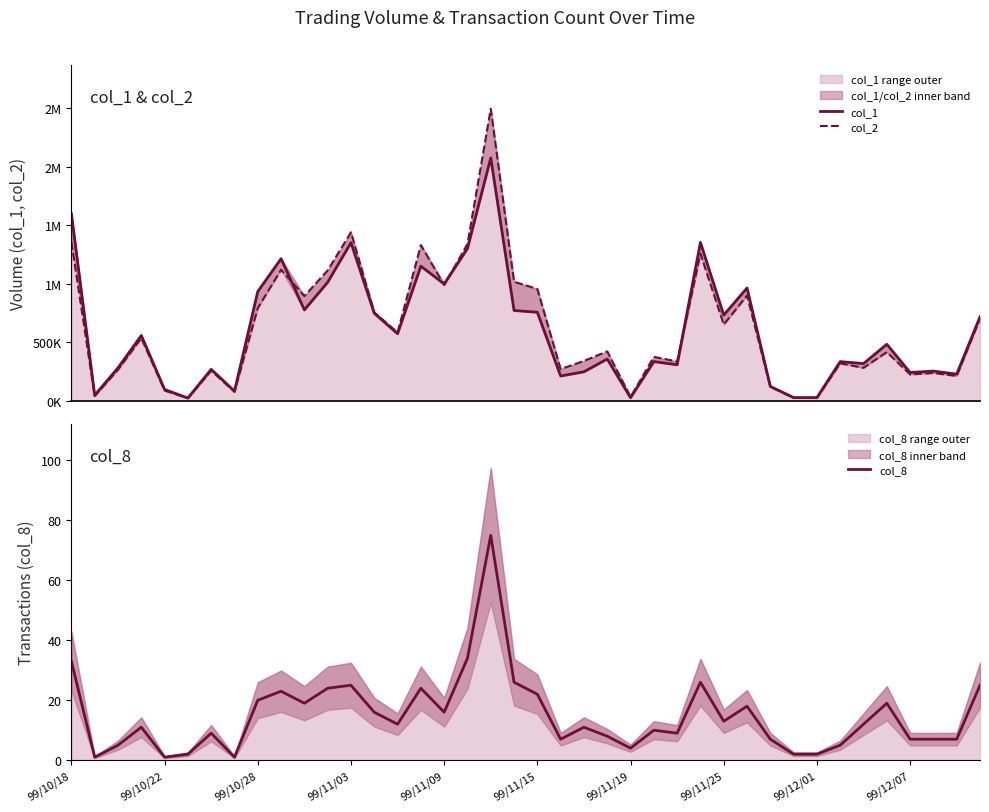

Is it true that col_8 equals 7 at 99/12/07?

True